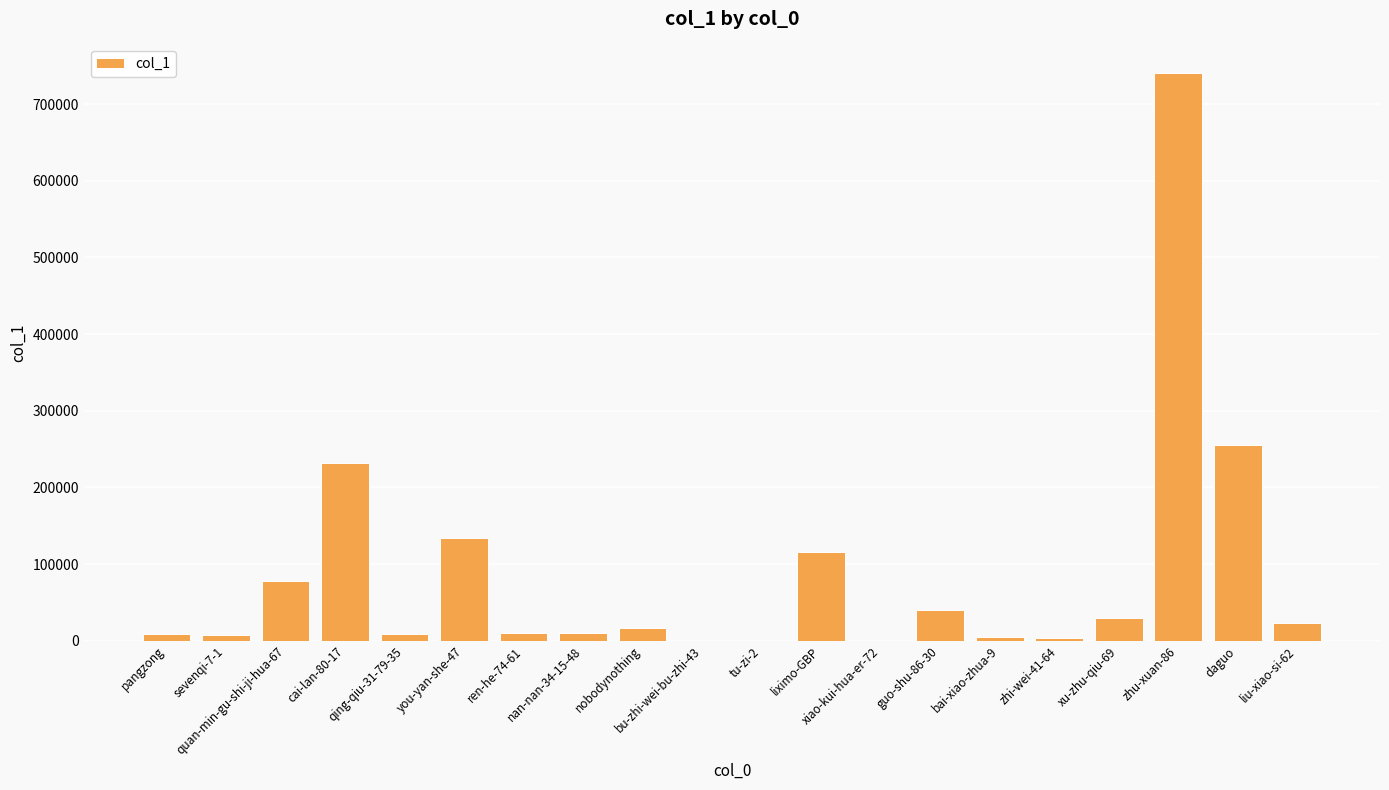

What is the maximum value shown in the chart?

740787